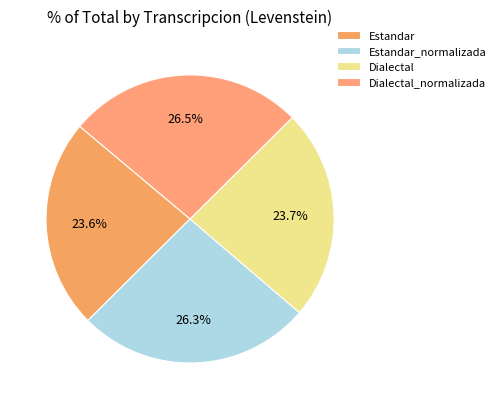

What is the total percentage of Dialectal_normalizada and Dialectal?

50.2%